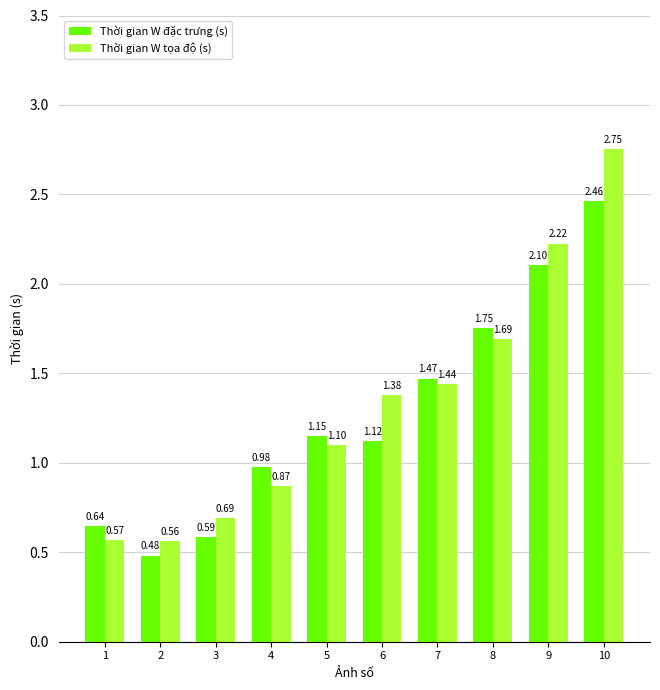

Between 5 and 8, which series saw the biggest shift?

Thời gian W đặc trưng (s)